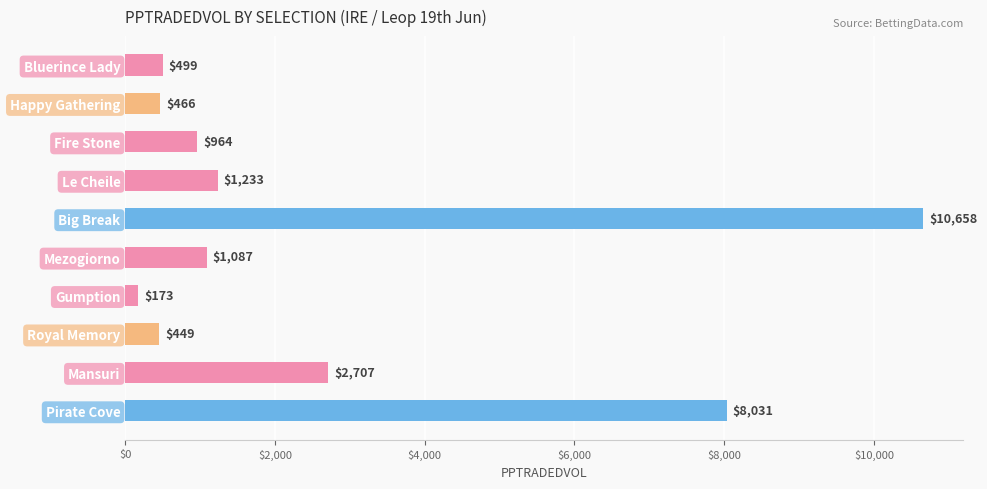

Which label corresponds to the smallest value in the chart?

Gumption